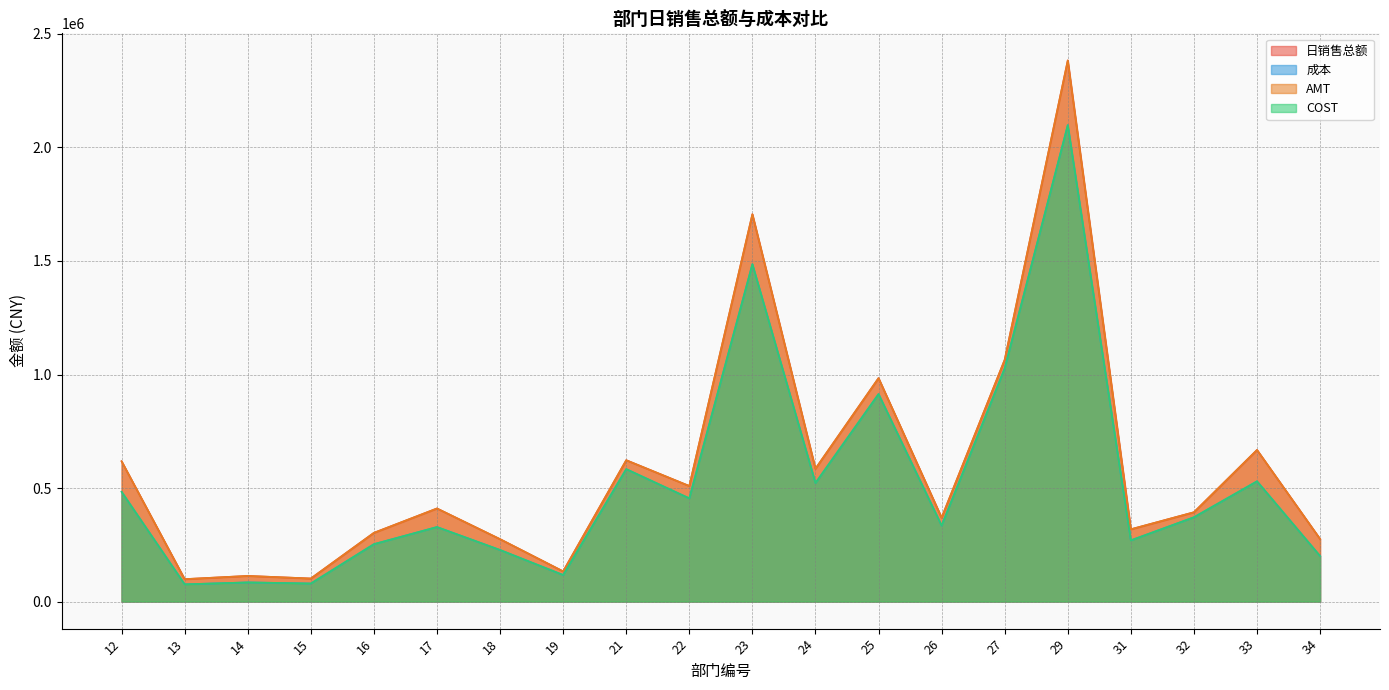

What is the lowest value of the 成本 series?

76014.2